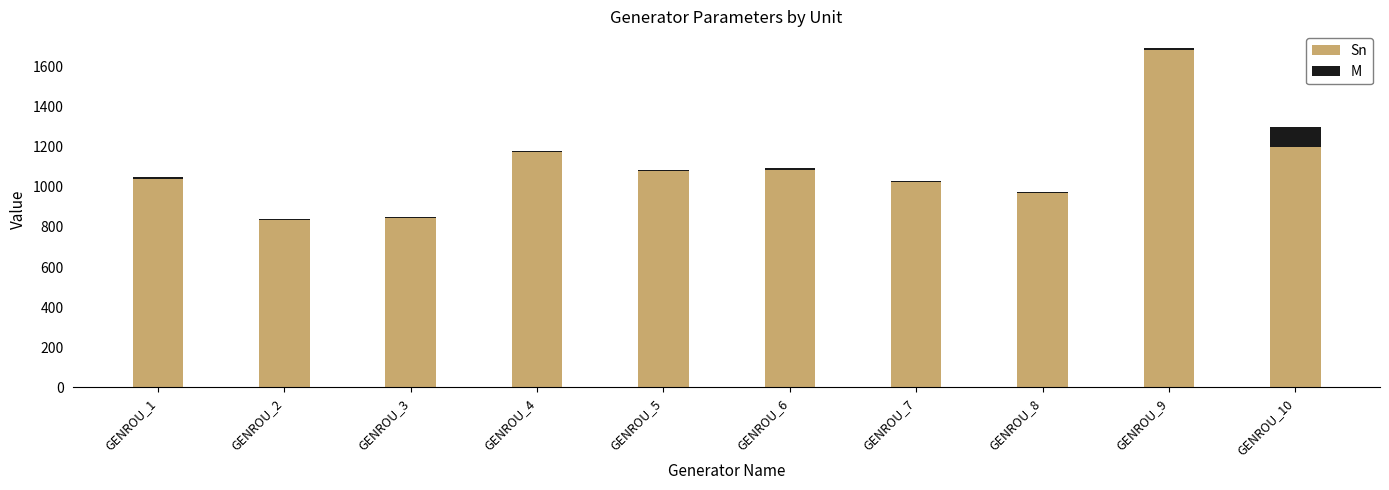

Is it true that Sn equals 836.0 at GENROU_2?

True